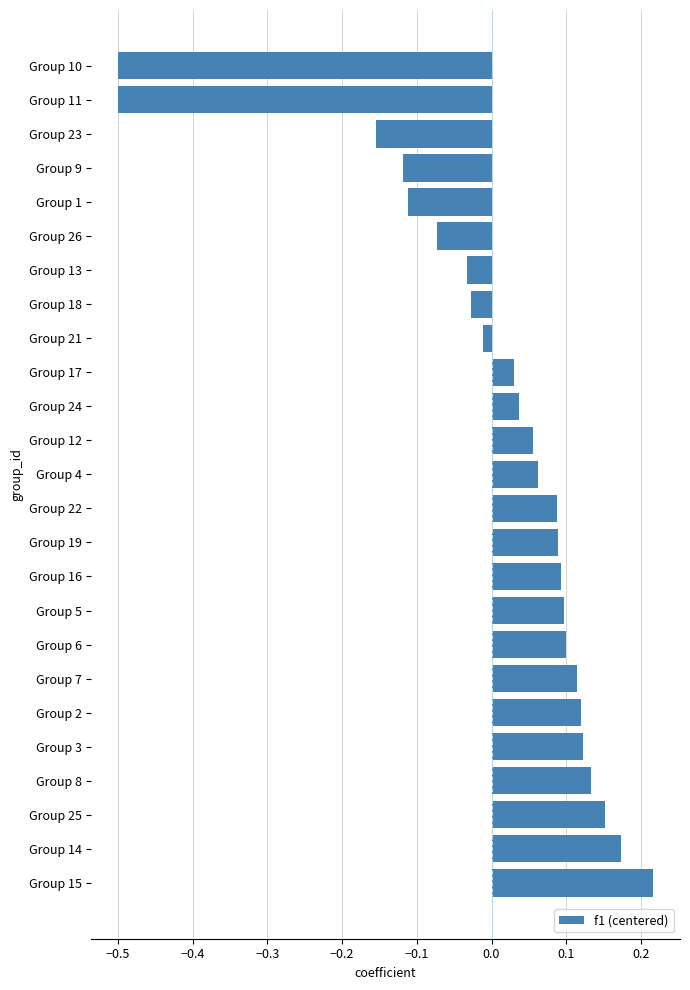

How many values are below 0?

9